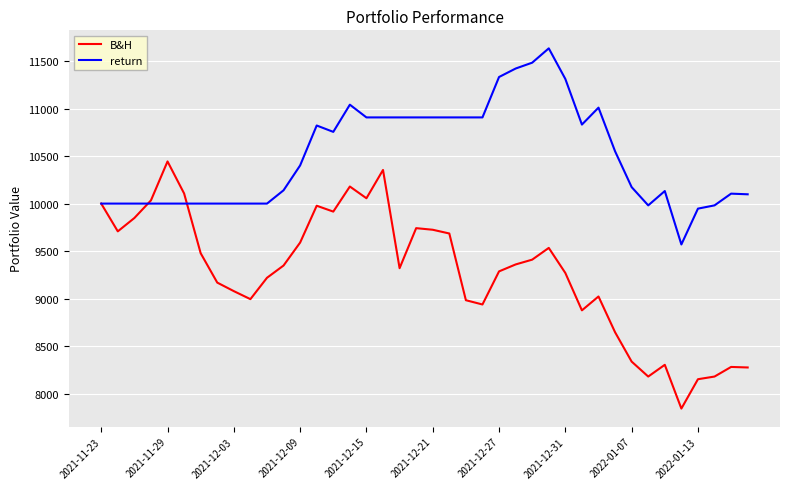

What is the highest value of the return series?

11634.6